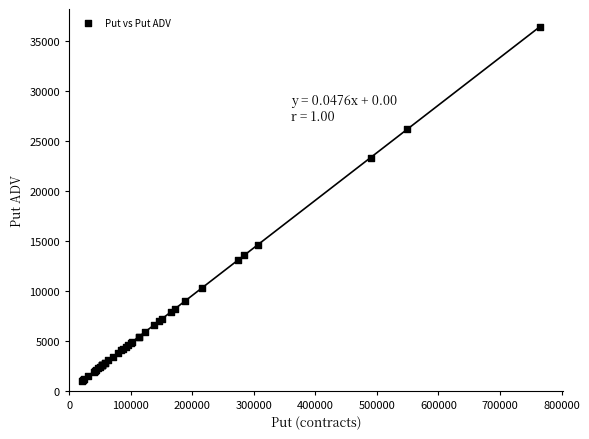

What Y value in the scatter plot is closest to 18706?

14589.6